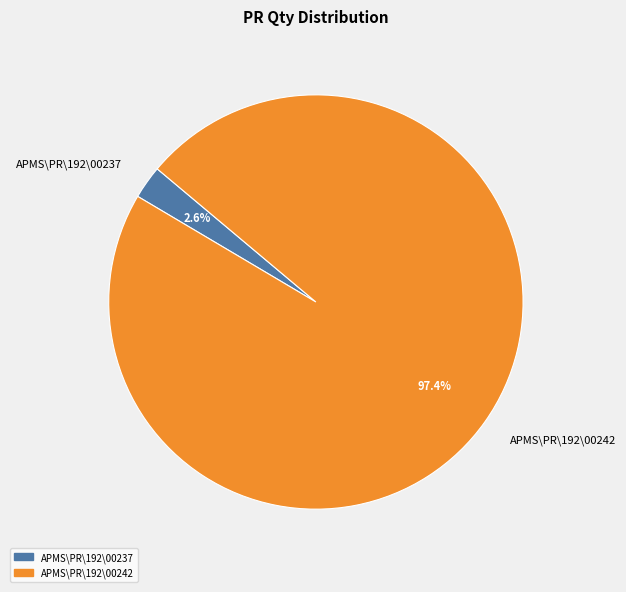

Count the number of slices in the pie.

2